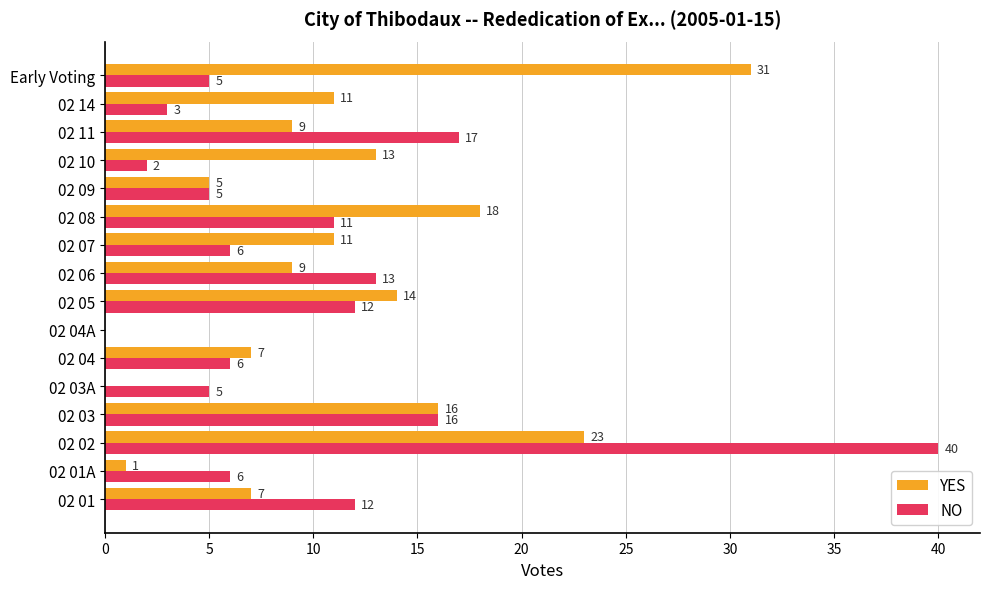

How many positive values does the NO series have?

15